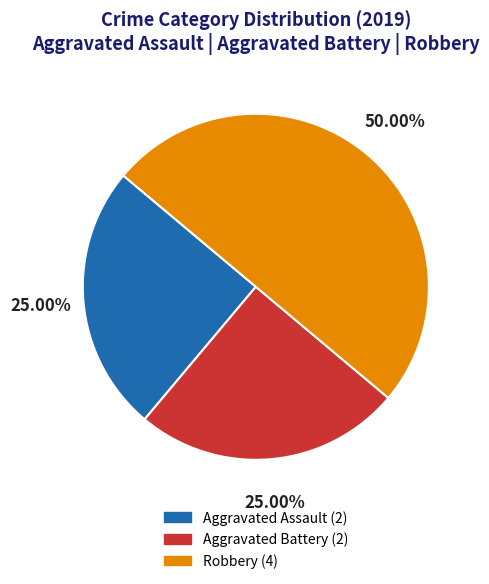

Is the sum of Aggravated Assault (2) and Robbery (4) greater than half?

Yes